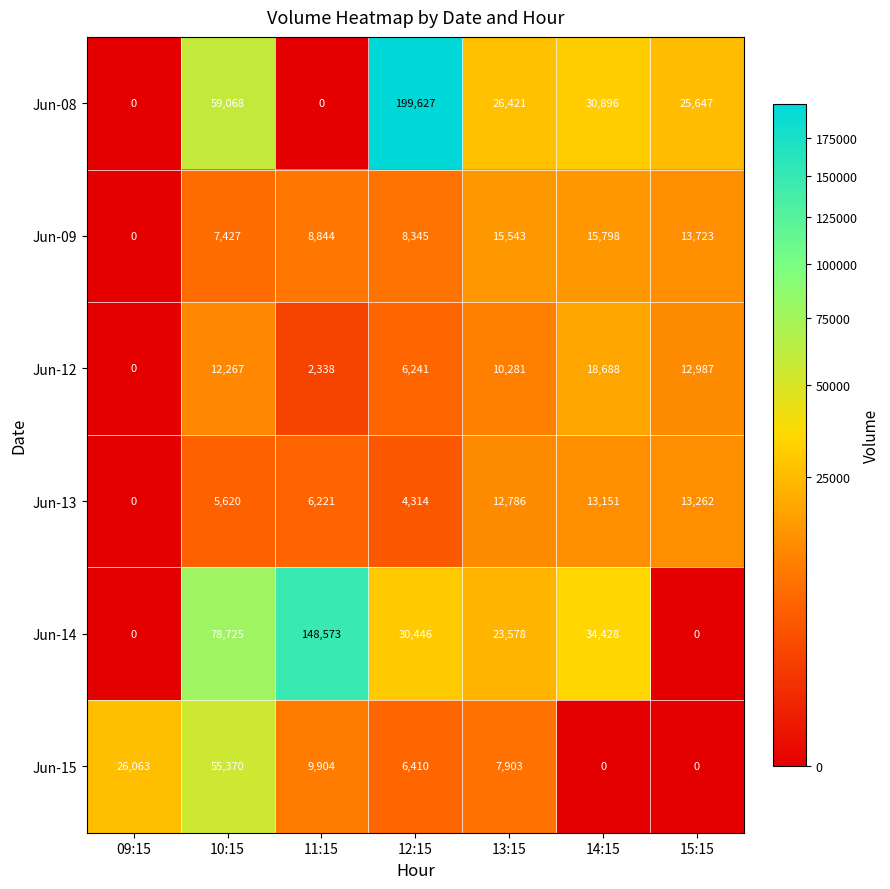

List the series in order of their peak value, lowest first.

Jun-13, Jun-09, Jun-12, Jun-15, Jun-14, Jun-08